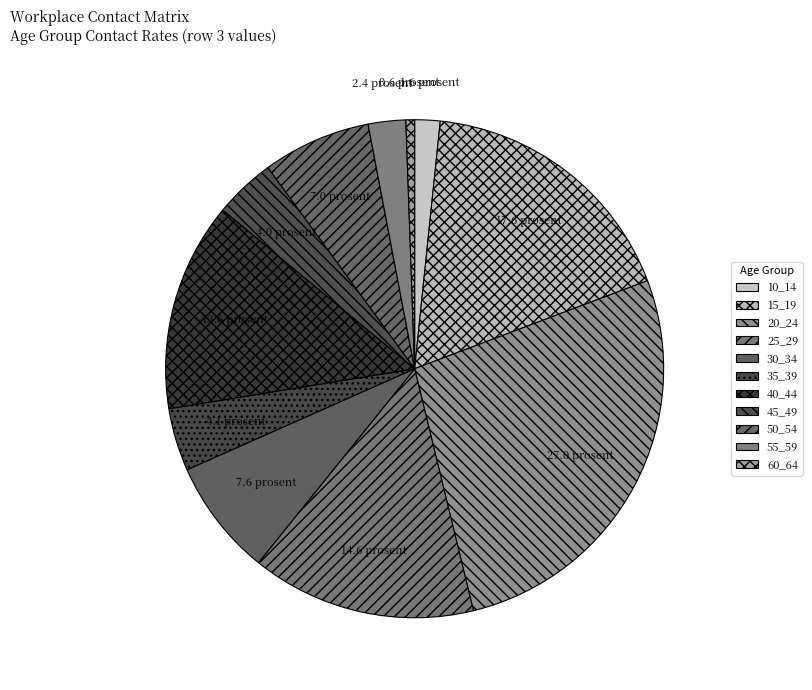

How many slices are in this pie chart?

11